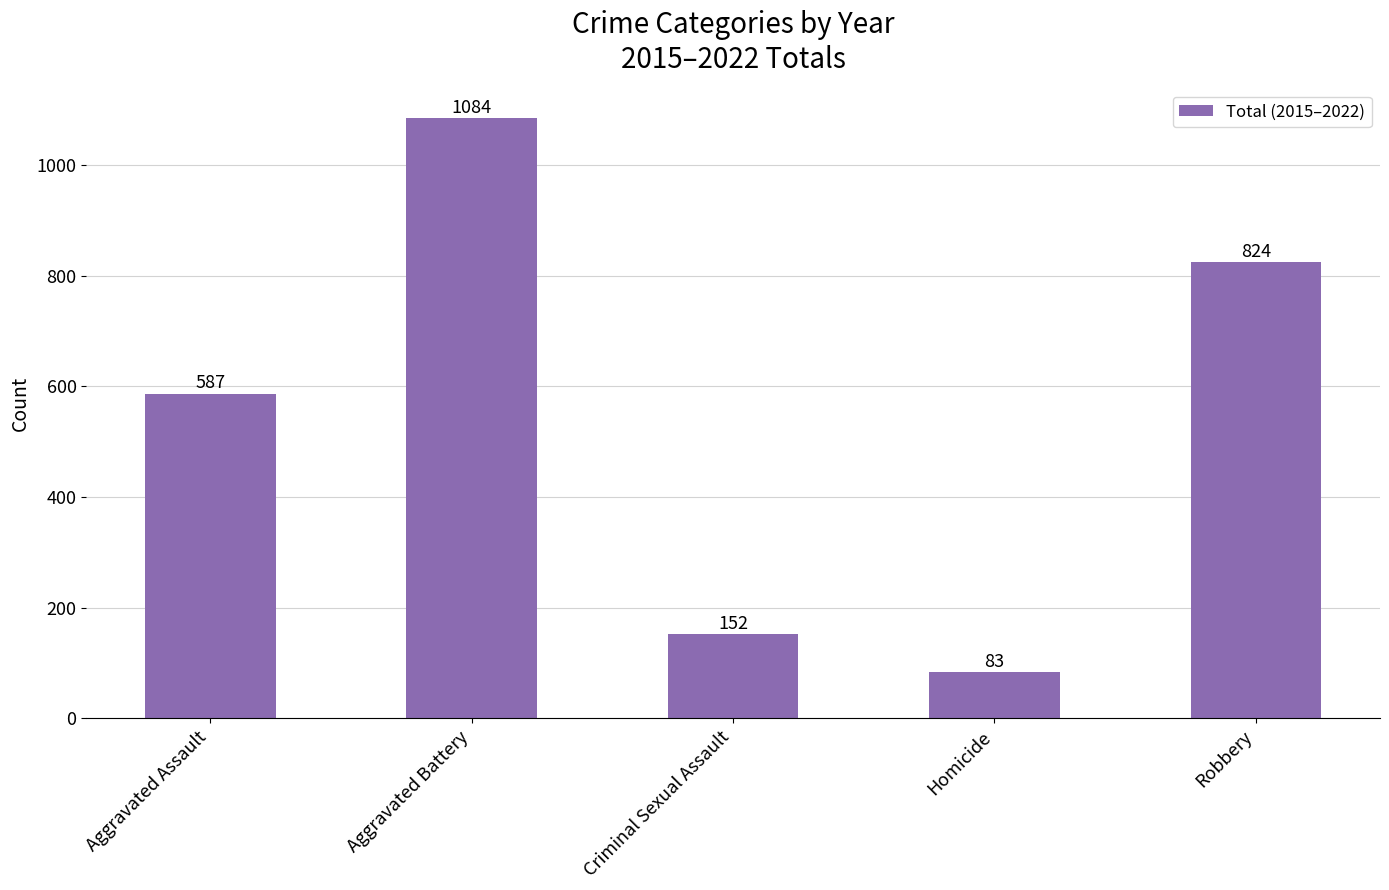

How many values are below 587?

2